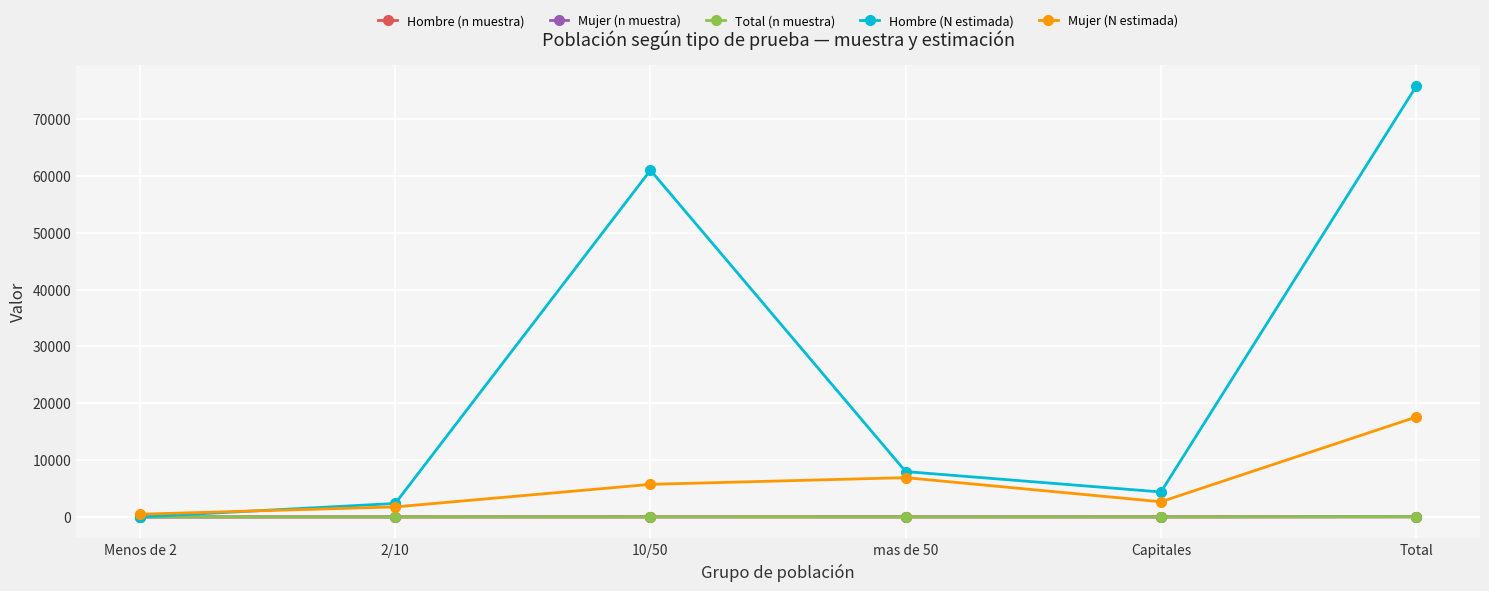

In Hombre (N estimada), how many points are lower than both neighbors (excluding endpoints)?

1